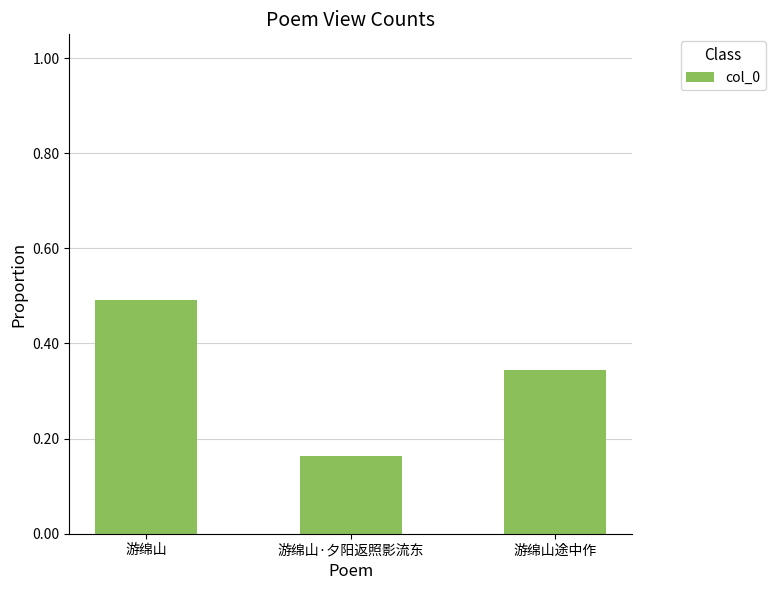

List the labels in order of value, largest first.

游绵山, 游绵山途中作, 游绵山·夕阳返照影流东